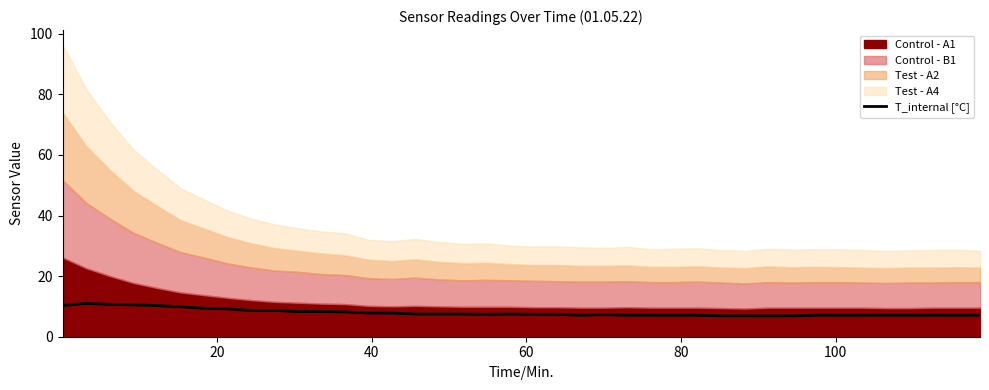

Does the chart have visible grid lines?

No